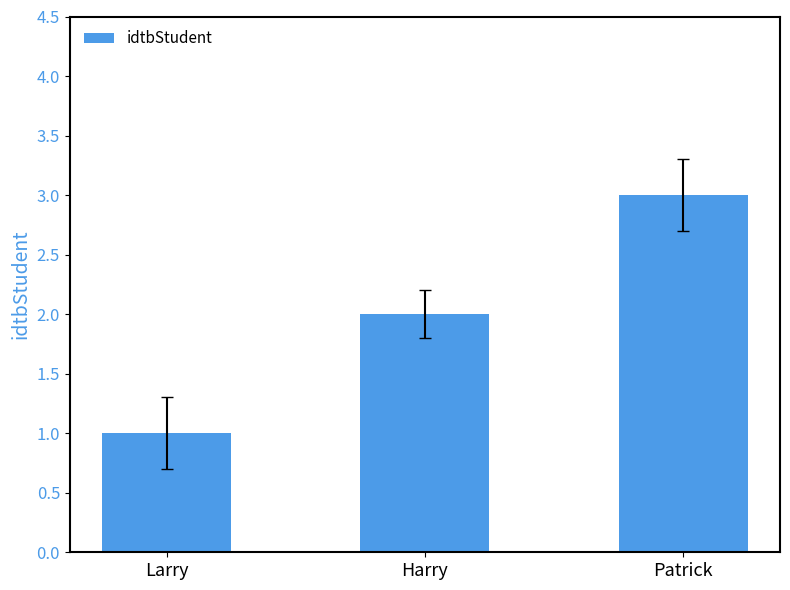

Count the values in the range 1 to 3.

3